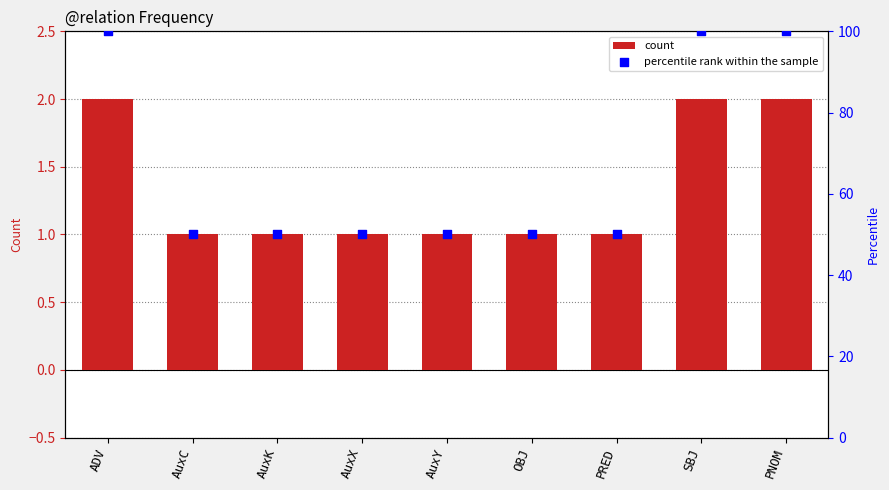

What is the total value across all series at SBJ?

102